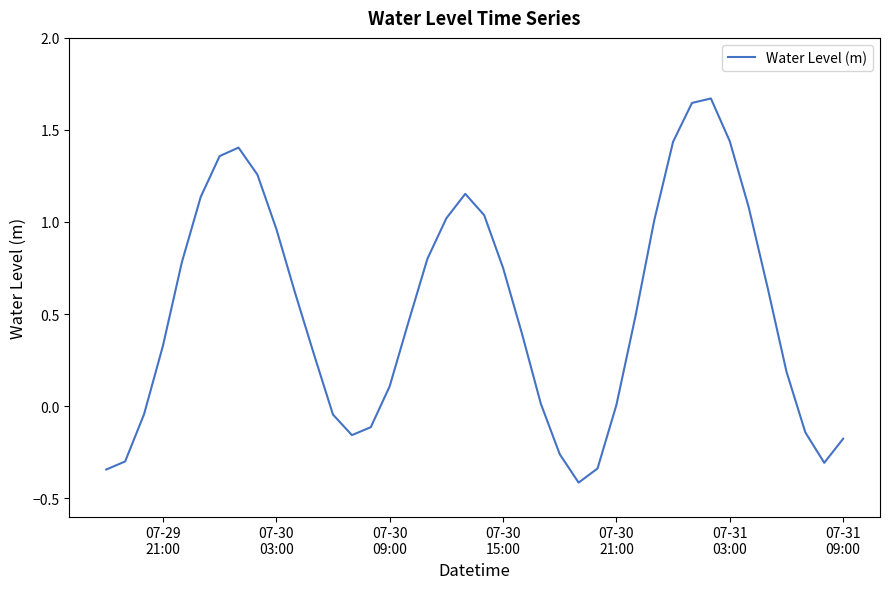

What is the minimum value shown in the chart?

-0.4